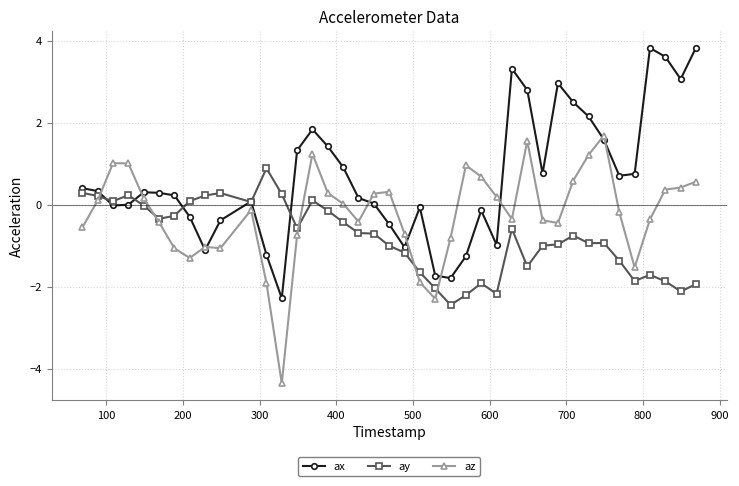

True or false: ax has more than 2 interior local peaks.

True